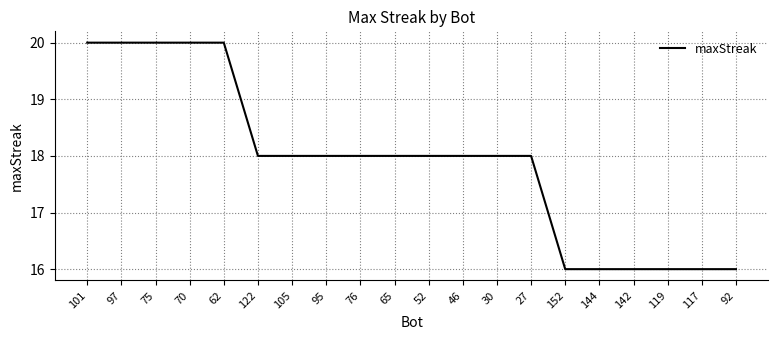

True or false: the data shows 29 at 105.

False